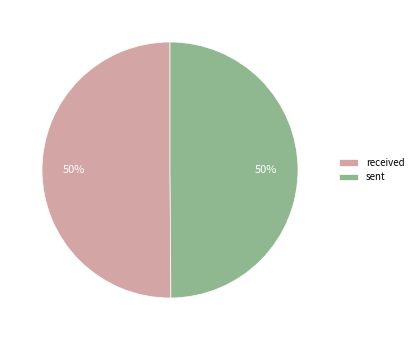

True or false: received accounts for 44% of the total.

False